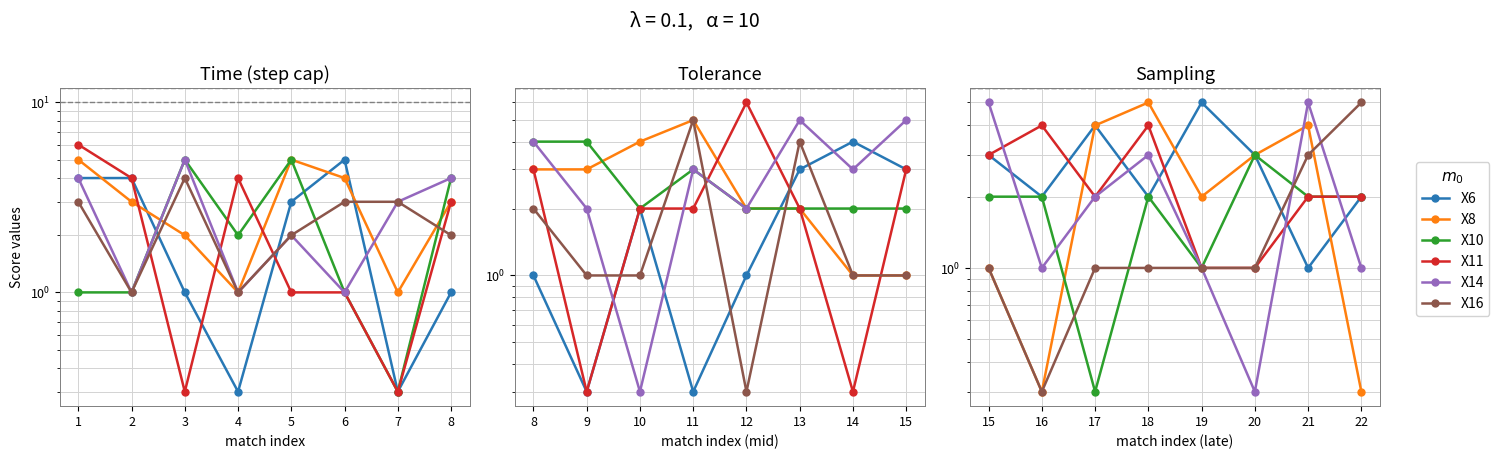

How many interior local peaks does the X6 series have?

2